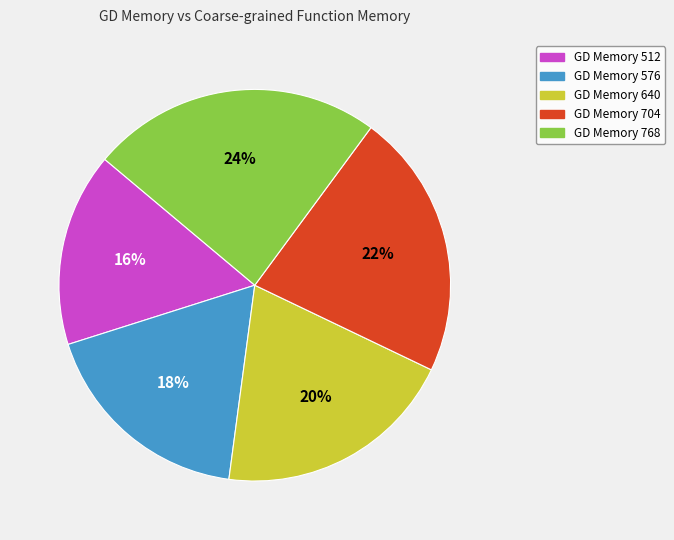

To the nearest percent, what is the average slice percentage?

20%